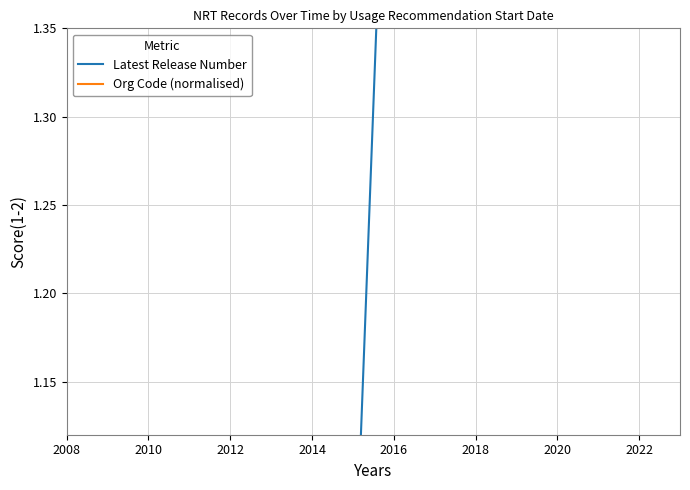

How many times do Latest Release Number and Org Code (normalised) cross each other?

1